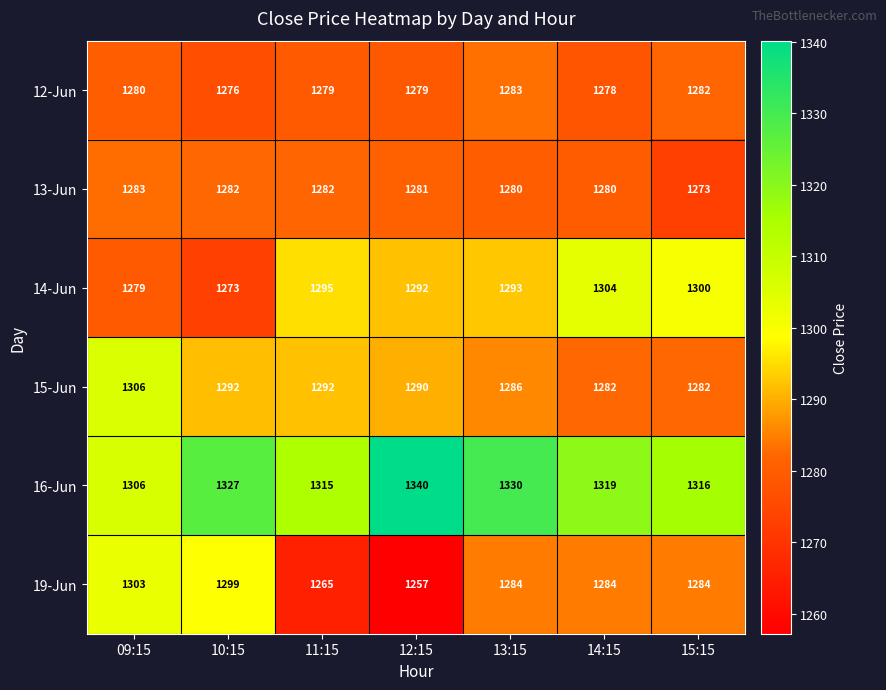

At how many categories does at least one series exceed 1273?

7